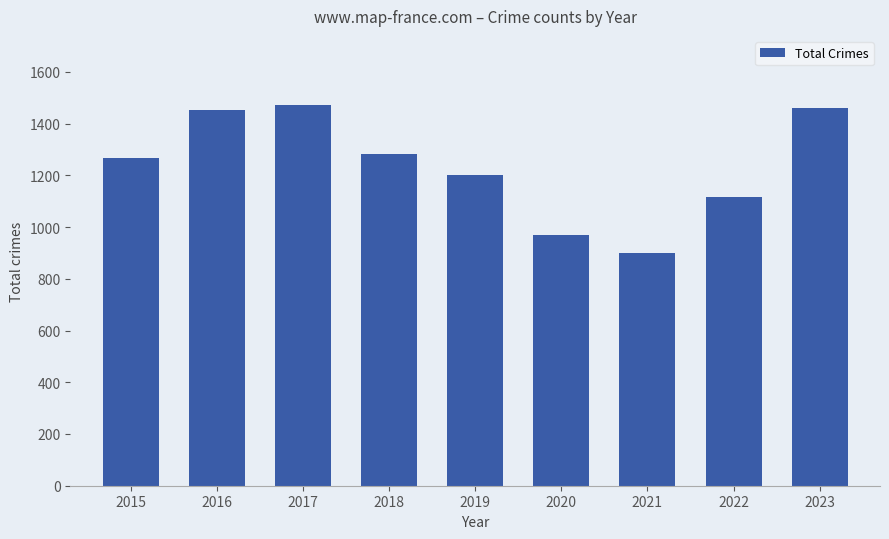

What is the value of the 7th bar from the left?

900